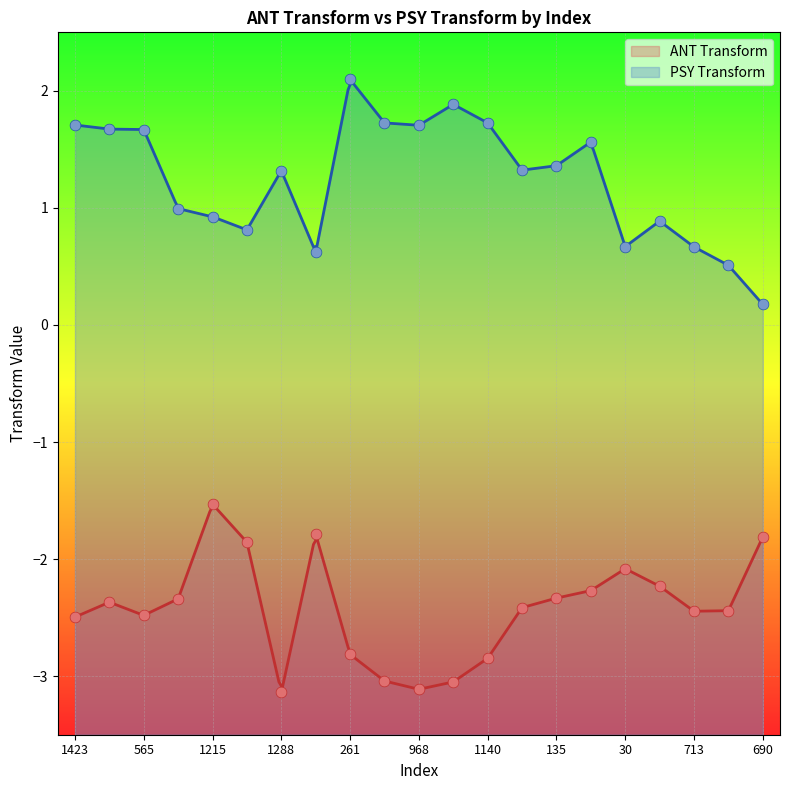

Is the value of ANT Transform at 1423 greater than the value of PSY Transform at 565?

No